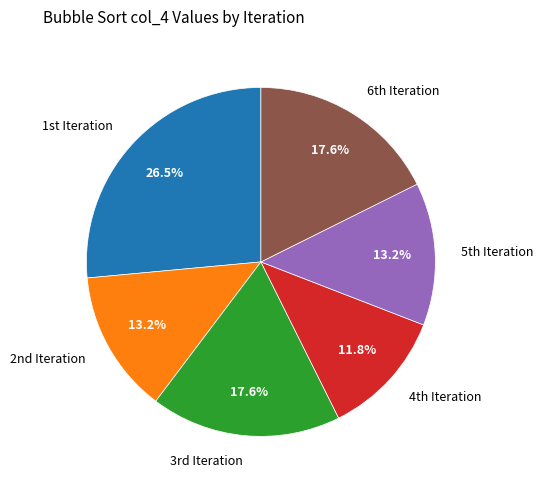

To the nearest percent, what is the average slice percentage?

17%